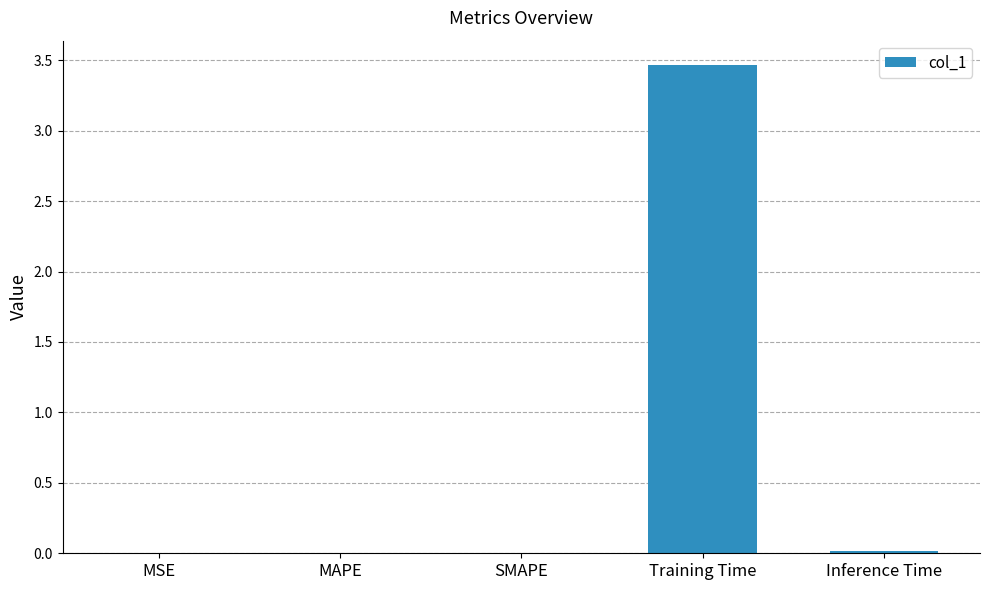

Which category has the highest value across all series?

Training Time